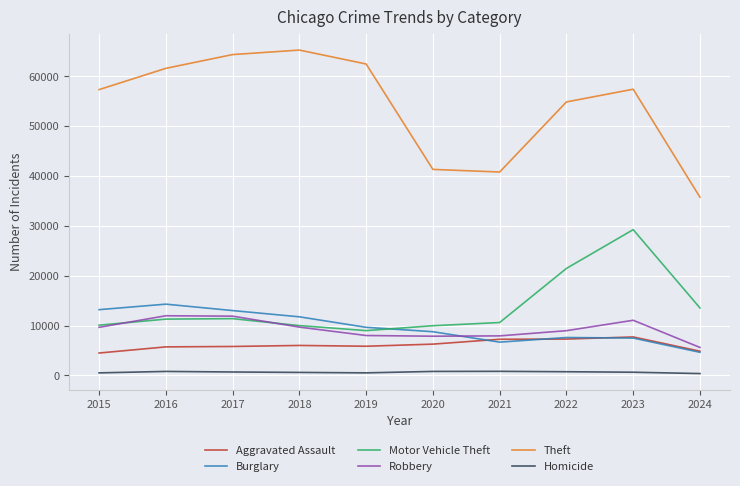

What is the minimum value shown in the chart?

356